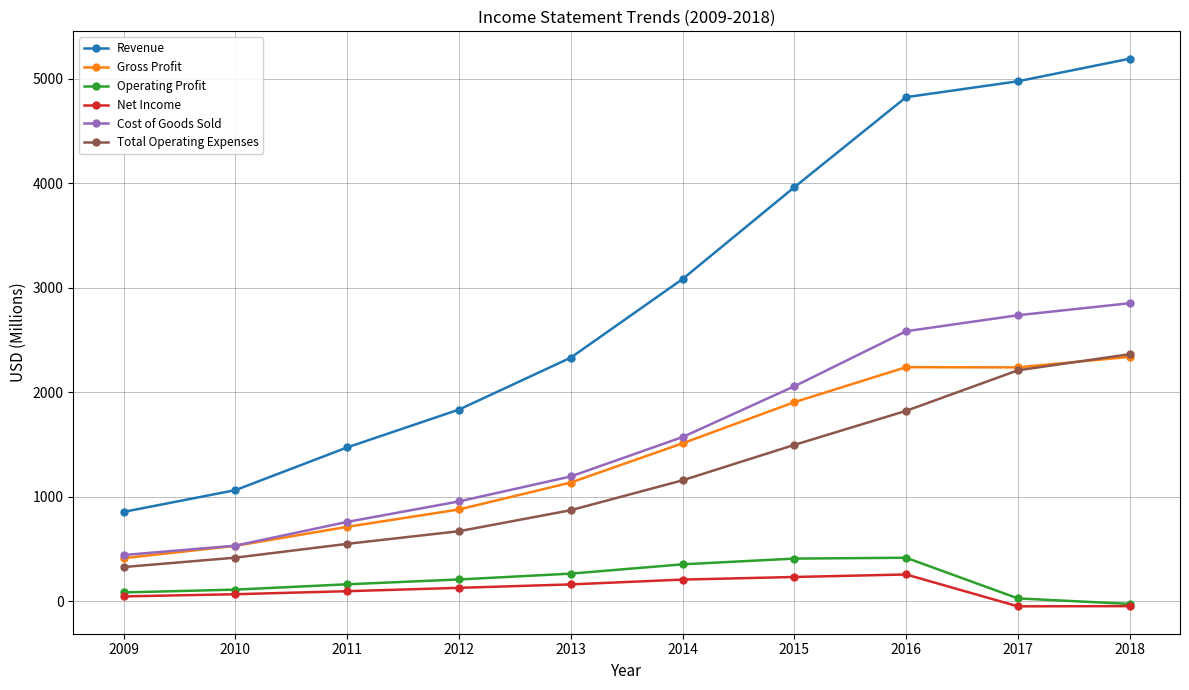

True or false: Total Operating Expenses has more than 0 points higher than both neighbors.

False